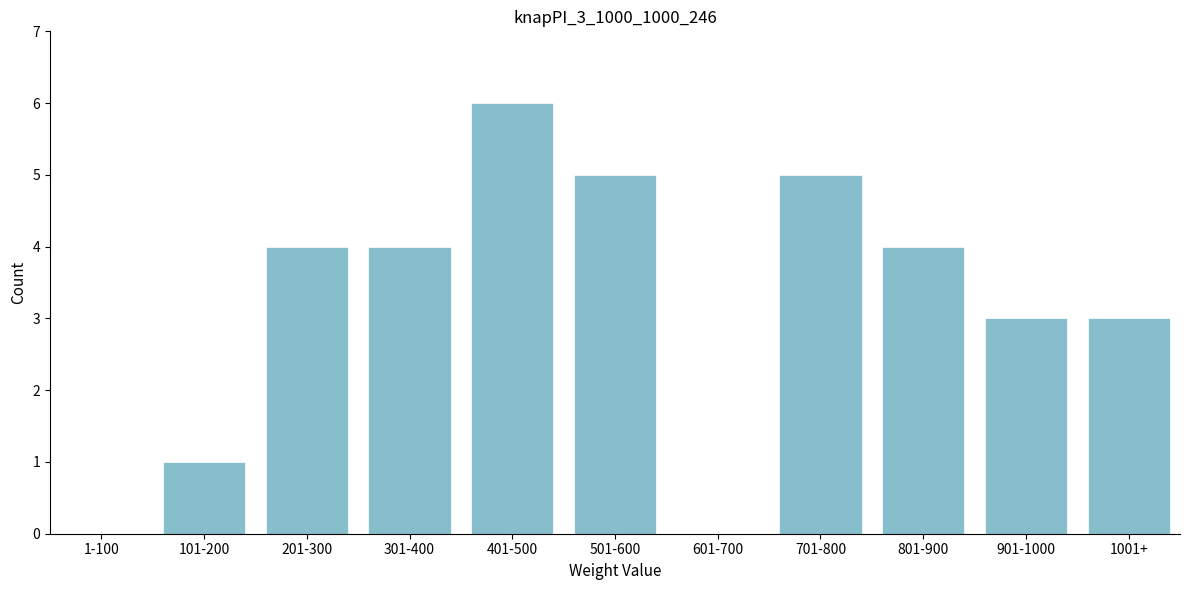

Reading left to right, extract all data points from this chart.

1-100=0	101-200=1	201-300=4	301-400=4	401-500=6	501-600=5	601-700=0	701-800=5	801-900=4	901-1000=3	1001+=3